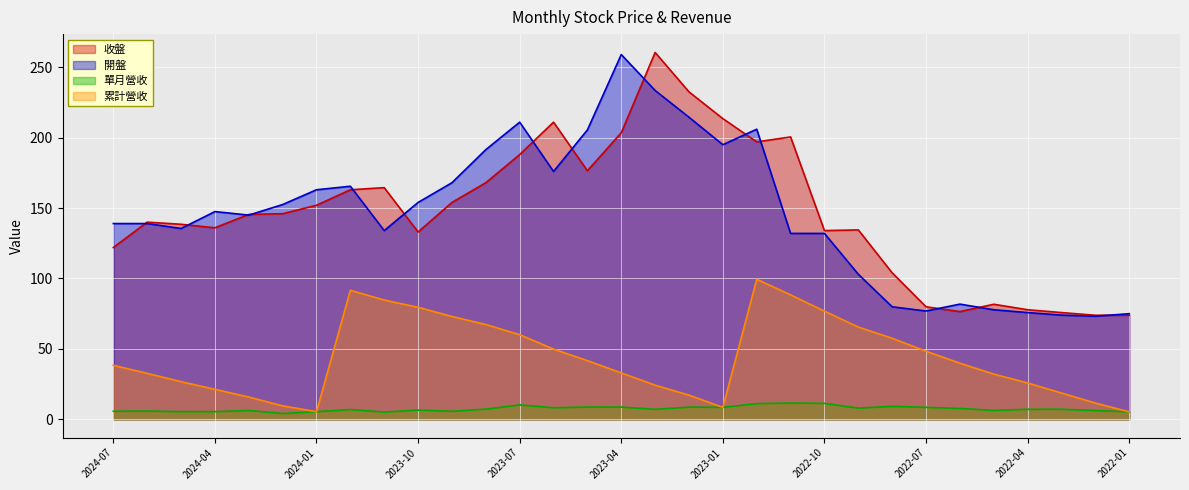

Which has a higher value, 2023-08 or 2022-07?

2023-08